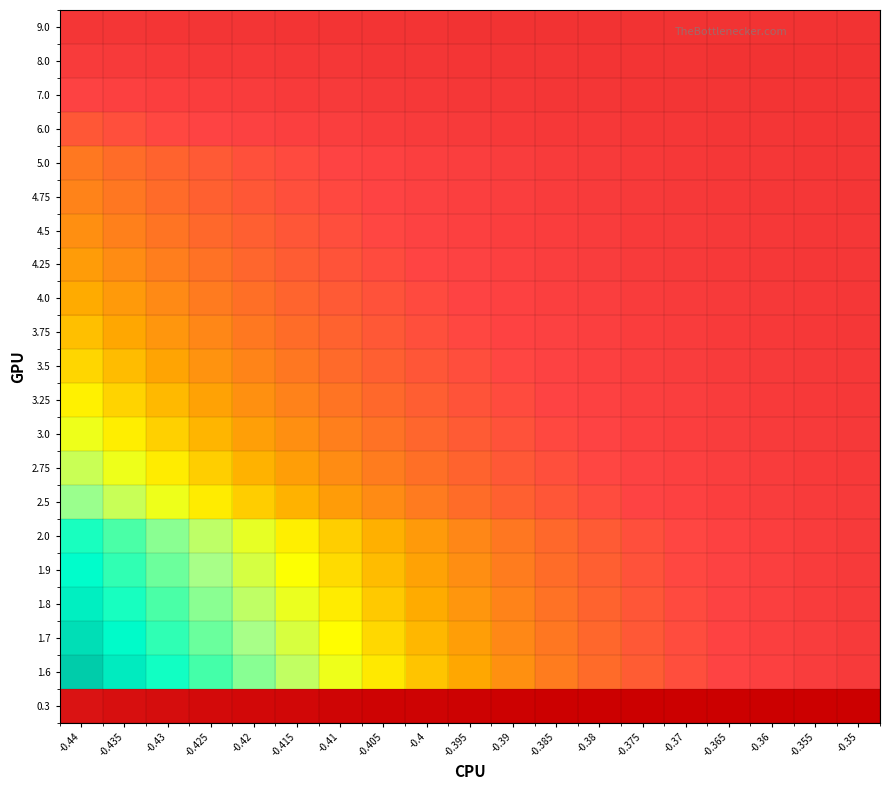

Reading left to right, what are all the values shown in this chart?

9.0: -0.44=8.8	-0.435=7.9	-0.43=7.0	-0.425=6.2	-0.42=5.5	-0.415=4.9	-0.41=4.4	-0.405=3.9	-0.4=3.4	-0.395=3.0	-0.39=2.7	-0.385=2.4	-0.38=2.1	-0.375=1.9	-0.37=1.6	-0.365=1.4	-0.36=1.3	-0.355=1.1	-0.35=1.0
8.0: -0.44=19.8	-0.435=17.6	-0.43=15.7	-0.425=13.9	-0.42=12.4	-0.415=11.0	-0.41=9.8	-0.405=8.7	-0.4=7.7	-0.395=6.8	-0.39=6.0	-0.385=5.3	-0.38=4.7	-0.375=4.2	-0.37=3.7	-0.365=3.2	-0.36=2.8	-0.355=2.5	-0.35=2.2
7.0: -0.44=33.7	-0.435=30.0	-0.43=26.7	-0.425=23.7	-0.42=21.1	-0.415=18.7	-0.41=16.6	-0.405=14.7	-0.4=13.1	-0.395=11.6	-0.39=10.2	-0.385=9.0	-0.38=8.0	-0.375=7.0	-0.37=6.2	-0.365=5.4	-0.36=4.8	-0.355=4.2	-0.35=3.7
6.0: -0.44=52.0	-0.435=46.3	-0.43=41.1	-0.425=36.6	-0.42=32.5	-0.415=28.8	-0.41=25.5	-0.405=22.6	-0.4=20.0	-0.395=17.7	-0.39=15.6	-0.385=13.8	-0.38=12.2	-0.375=10.7	-0.37=9.4	-0.365=8.3	-0.36=7.2	-0.355=6.3	-0.35=5.5
5.0: -0.44=77.0	-0.435=68.4	-0.43=60.8	-0.425=54.0	-0.42=47.9	-0.415=42.4	-0.41=37.6	-0.405=33.2	-0.4=29.4	-0.395=25.9	-0.39=22.9	-0.385=20.1	-0.38=17.7	-0.375=15.5	-0.37=13.6	-0.365=11.9	-0.36=10.4	-0.355=9.1	-0.35=7.9
4.75: -0.44=84.7	-0.435=75.3	-0.43=66.9	-0.425=59.4	-0.42=52.6	-0.415=46.6	-0.41=41.3	-0.405=36.5	-0.4=32.2	-0.395=28.4	-0.39=25.0	-0.385=22.0	-0.38=19.4	-0.375=17.0	-0.37=14.9	-0.365=13.0	-0.36=11.3	-0.355=9.8	-0.35=8.5
4.5: -0.44=93.3	-0.435=82.9	-0.43=73.6	-0.425=65.3	-0.42=57.8	-0.415=51.2	-0.41=45.3	-0.405=40.0	-0.4=35.3	-0.395=31.2	-0.39=27.4	-0.385=24.1	-0.38=21.2	-0.375=18.5	-0.37=16.2	-0.365=14.1	-0.36=12.3	-0.355=10.7	-0.35=9.3
4.25: -0.44=102.7	-0.435=91.2	-0.43=81.0	-0.425=71.8	-0.42=63.6	-0.415=56.3	-0.41=49.8	-0.405=44.0	-0.4=38.8	-0.395=34.2	-0.39=30.0	-0.385=26.4	-0.38=23.1	-0.375=20.2	-0.37=17.7	-0.365=15.4	-0.36=13.4	-0.355=11.6	-0.35=10.0
4.0: -0.44=113.3	-0.435=100.6	-0.43=89.2	-0.425=79.1	-0.42=70.0	-0.415=61.9	-0.41=54.7	-0.405=48.3	-0.4=42.6	-0.395=37.5	-0.39=32.9	-0.385=28.9	-0.38=25.3	-0.375=22.1	-0.37=19.3	-0.365=16.7	-0.36=14.5	-0.355=12.5	-0.35=10.8
3.75: -0.44=125.2	-0.435=111.1	-0.43=98.5	-0.425=87.2	-0.42=77.2	-0.415=68.2	-0.41=60.2	-0.405=53.1	-0.4=46.8	-0.395=41.1	-0.39=36.1	-0.385=31.6	-0.38=27.6	-0.375=24.1	-0.37=21.0	-0.365=18.2	-0.36=15.7	-0.355=13.6	-0.35=11.6
3.5: -0.44=138.7	-0.435=123.0	-0.43=109.0	-0.425=96.5	-0.42=85.3	-0.415=75.4	-0.41=66.5	-0.405=58.5	-0.4=51.5	-0.395=45.2	-0.39=39.6	-0.385=34.7	-0.38=30.2	-0.375=26.3	-0.37=22.8	-0.365=19.8	-0.36=17.0	-0.355=14.6	-0.35=12.5
3.25: -0.44=154.2	-0.435=136.7	-0.43=121.0	-0.425=107.1	-0.42=94.6	-0.415=83.5	-0.41=73.6	-0.405=64.7	-0.4=56.8	-0.395=49.8	-0.39=43.6	-0.385=38.1	-0.38=33.1	-0.375=28.8	-0.37=24.9	-0.365=21.5	-0.36=18.4	-0.355=15.8	-0.35=13.4
3.0: -0.44=172.4	-0.435=152.7	-0.43=135.1	-0.425=119.4	-0.42=105.4	-0.415=92.9	-0.41=81.7	-0.405=71.8	-0.4=63.0	-0.395=55.1	-0.39=48.1	-0.385=41.9	-0.38=36.4	-0.375=31.5	-0.37=27.2	-0.365=23.3	-0.36=19.9	-0.355=16.9	-0.35=14.3
2.75: -0.44=193.9	-0.435=171.6	-0.43=151.7	-0.425=133.9	-0.42=118.1	-0.415=103.9	-0.41=91.3	-0.405=80.1	-0.4=70.1	-0.395=61.2	-0.39=53.3	-0.385=46.3	-0.38=40.1	-0.375=34.6	-0.37=29.7	-0.365=25.4	-0.36=21.5	-0.355=18.2	-0.35=15.2
2.5: -0.44=219.9	-0.435=194.5	-0.43=171.7	-0.425=151.4	-0.42=133.3	-0.415=117.2	-0.41=102.8	-0.405=90.0	-0.4=78.6	-0.395=68.4	-0.39=59.4	-0.385=51.4	-0.38=44.4	-0.375=38.1	-0.37=32.5	-0.365=27.6	-0.36=23.3	-0.355=19.4	-0.35=16.1
2.0: -0.44=293.2	-0.435=258.5	-0.43=227.6	-0.425=200.1	-0.42=175.5	-0.415=153.6	-0.41=134.1	-0.405=116.8	-0.4=101.4	-0.395=87.7	-0.39=75.5	-0.385=64.8	-0.38=55.2	-0.375=46.8	-0.37=39.3	-0.365=32.7	-0.36=26.9	-0.355=21.8	-0.35=17.4
1.9: -0.44=312.8	-0.435=275.6	-0.43=242.5	-0.425=213.0	-0.42=186.6	-0.415=163.2	-0.41=142.3	-0.405=123.7	-0.4=107.2	-0.395=92.6	-0.39=79.6	-0.385=68.1	-0.38=57.9	-0.375=48.9	-0.37=40.9	-0.365=33.9	-0.36=27.7	-0.355=22.2	-0.35=17.5
1.8: -0.44=334.6	-0.435=294.7	-0.43=259.1	-0.425=227.3	-0.42=199.0	-0.415=173.8	-0.41=151.4	-0.405=131.4	-0.4=113.7	-0.395=98.0	-0.39=84.0	-0.385=71.7	-0.38=60.7	-0.375=51.1	-0.37=42.5	-0.365=35.0	-0.36=28.4	-0.355=22.6	-0.35=17.5
1.7: -0.44=359.1	-0.435=316.0	-0.43=277.5	-0.425=243.3	-0.42=212.7	-0.415=185.6	-0.41=161.4	-0.405=139.9	-0.4=120.8	-0.395=103.9	-0.39=88.9	-0.385=75.6	-0.38=63.8	-0.375=53.4	-0.37=44.2	-0.365=36.2	-0.36=29.0	-0.355=22.8	-0.35=17.3
1.6: -0.44=386.5	-0.435=339.8	-0.43=298.2	-0.425=261.1	-0.42=228.0	-0.415=198.6	-0.41=172.5	-0.405=149.3	-0.4=128.6	-0.395=110.3	-0.39=94.1	-0.385=79.8	-0.38=67.1	-0.375=55.9	-0.37=46.0	-0.365=37.3	-0.36=29.6	-0.355=22.9	-0.35=17.0
0.3: -0.44=-69.1	-0.435=-76.1	-0.43=-82.2	-0.425=-87.5	-0.42=-92.0	-0.415=-95.8	-0.41=-99.0	-0.405=-101.8	-0.4=-104.0	-0.395=-105.9	-0.39=-107.4	-0.385=-108.6	-0.38=-109.5	-0.375=-110.2	-0.37=-110.8	-0.365=-111.1	-0.36=-111.3	-0.355=-111.4	-0.35=-111.4